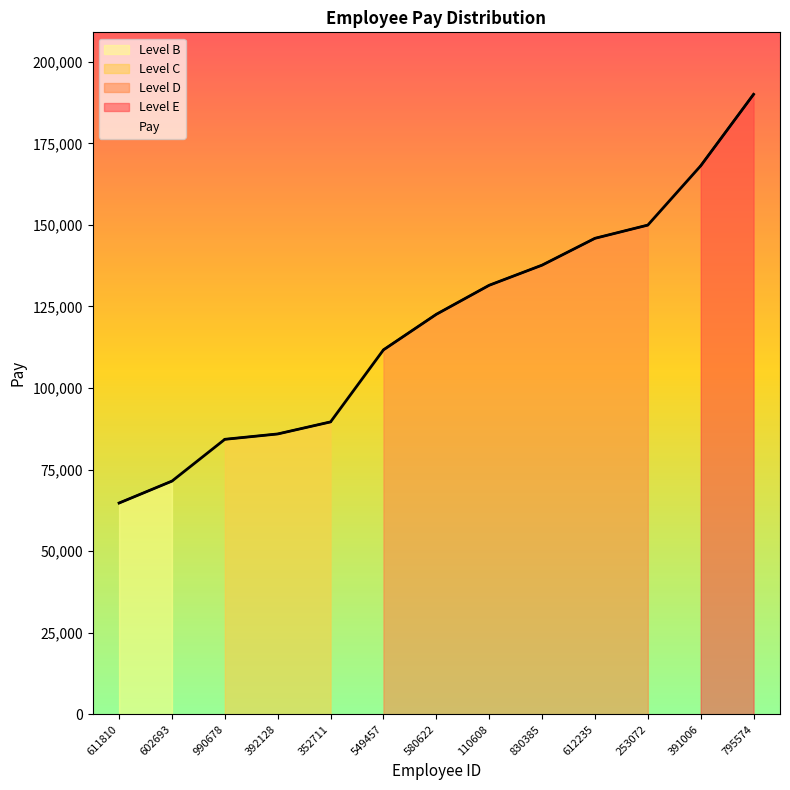

The value of Level C at 392128 is 35229. True or false?

False